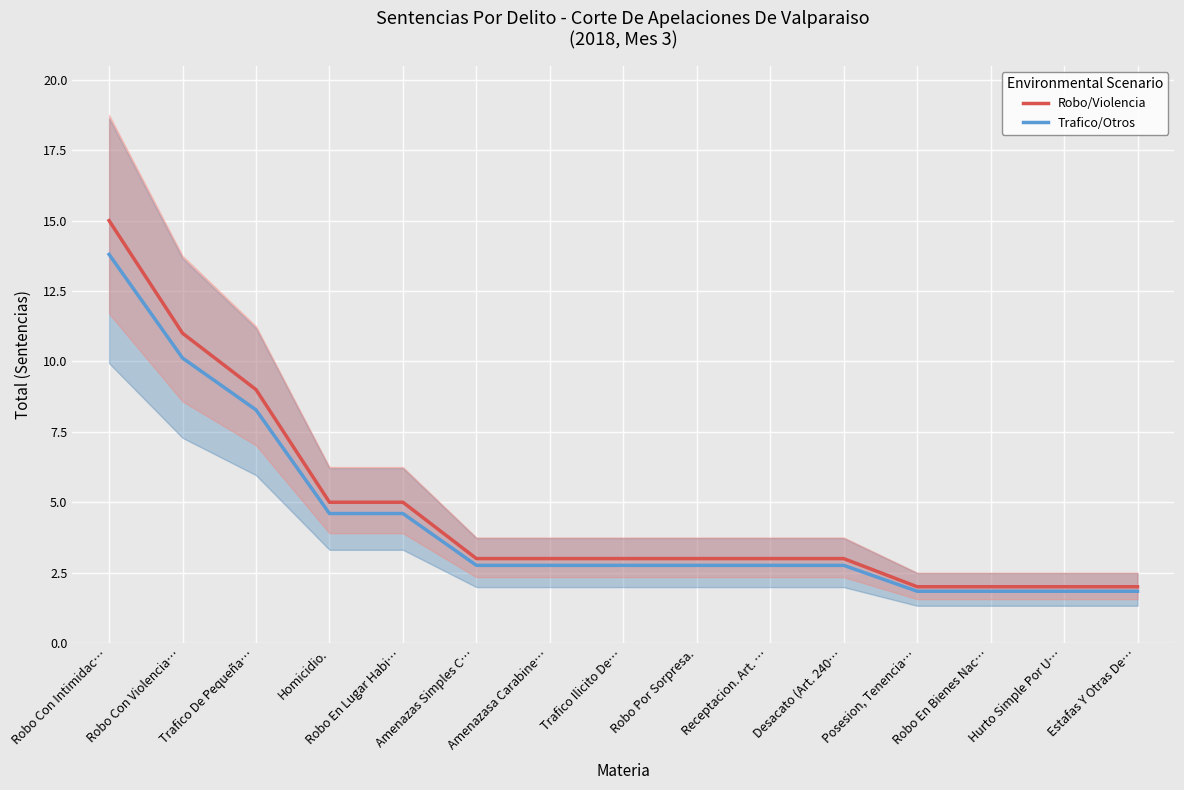

What are all the series names shown in the legend?

Robo/Violencia, Trafico/Otros